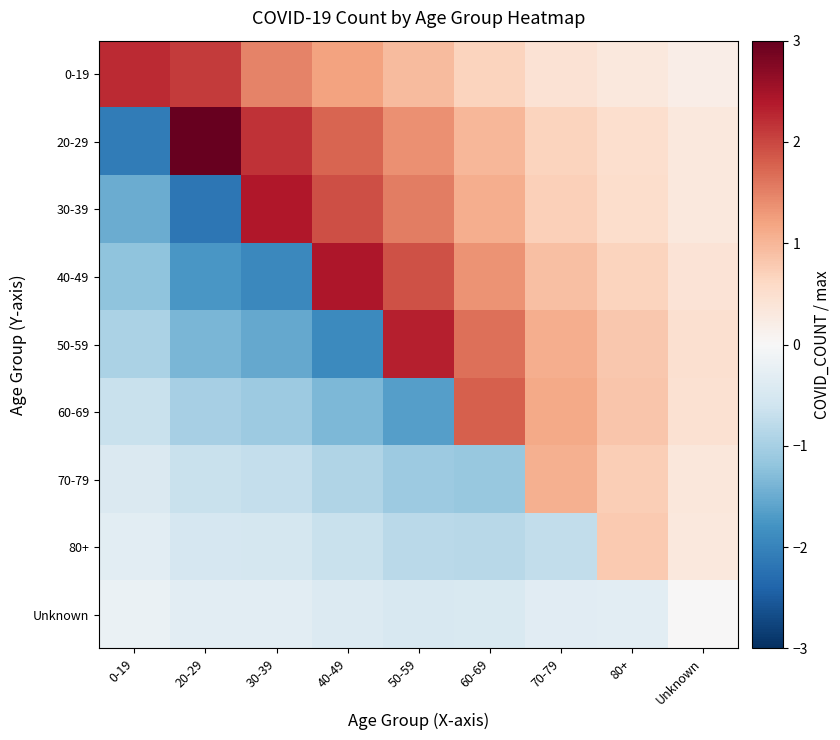

Which series has the largest total across all categories?

0-19